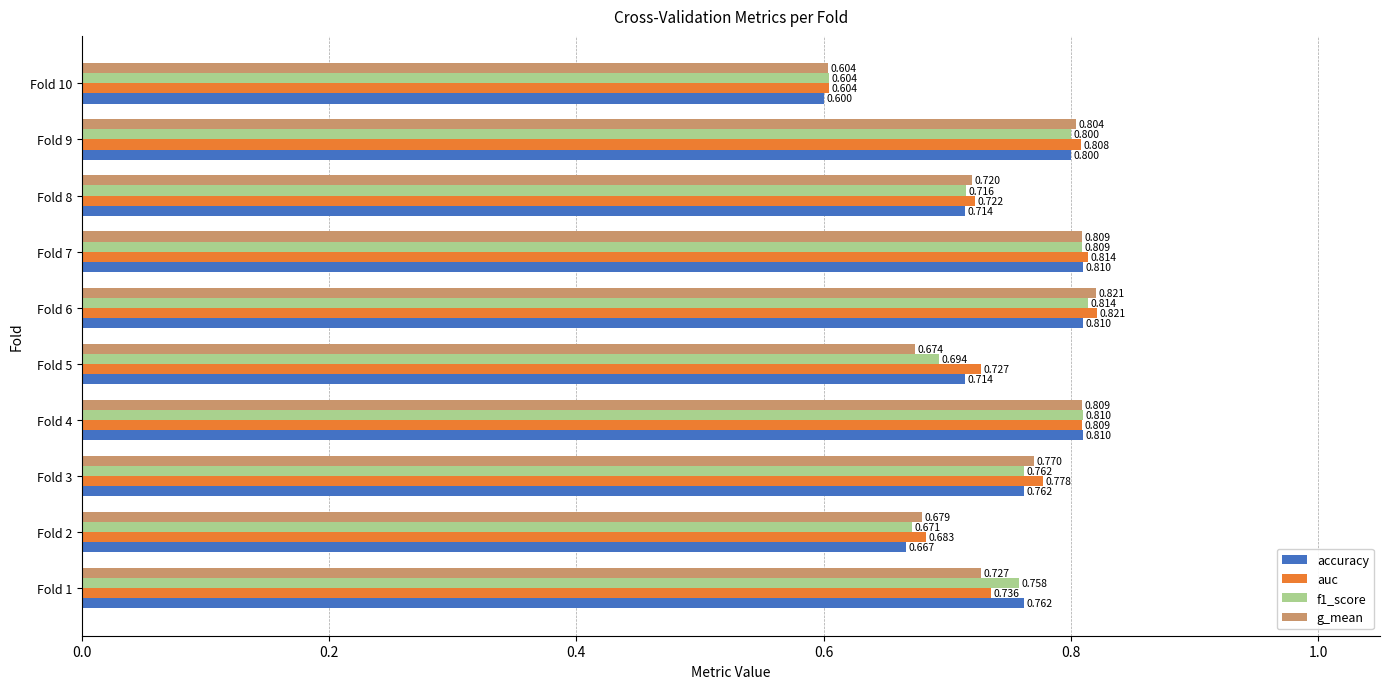

Which series has the largest total across all categories?

auc